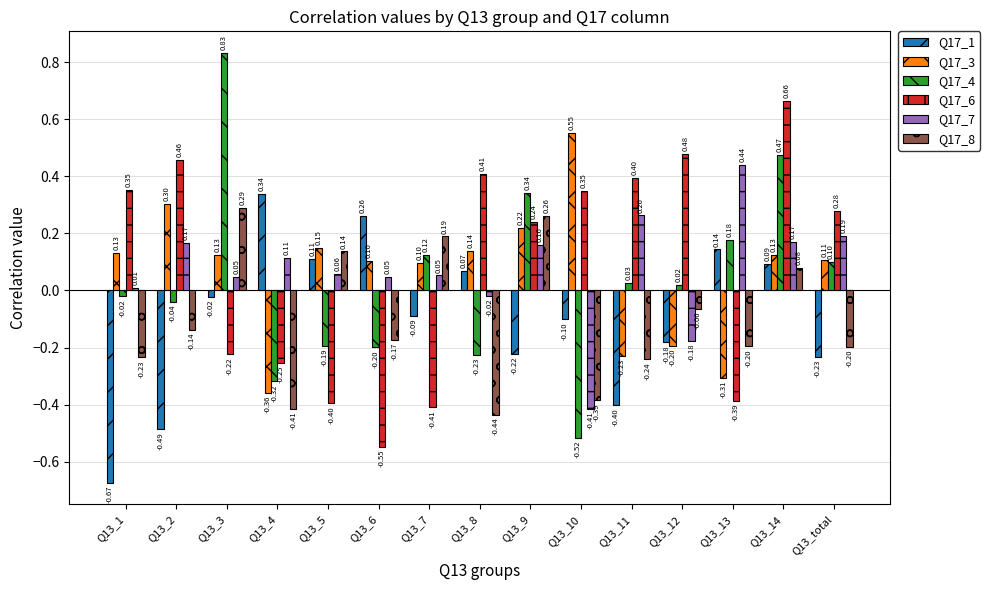

Where is Q17_6 nearest to the value 0?

Q13_3